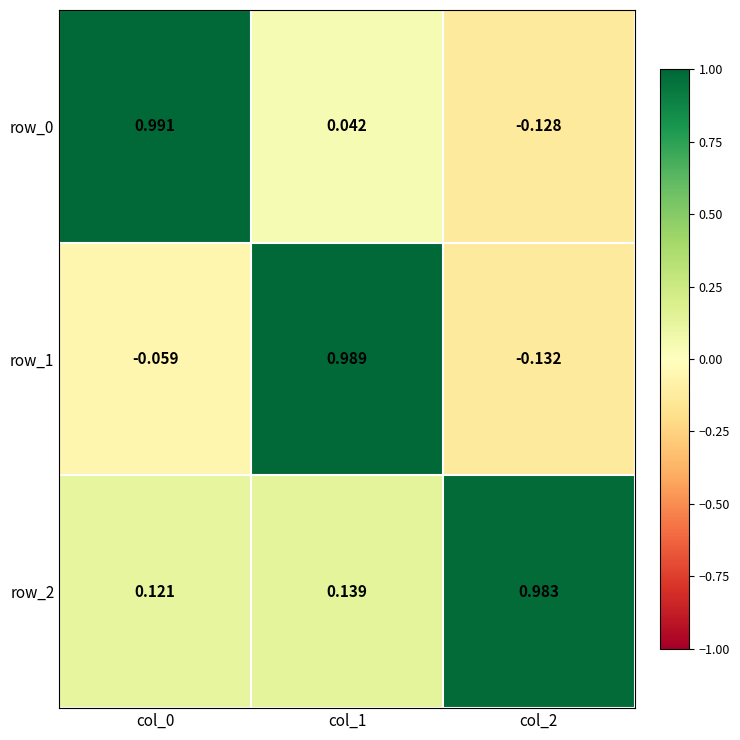

Reading right to left, transcribe all the data shown in this chart.

row_0: col_2=-0.1	col_1=0.0	col_0=1.0
row_1: col_2=-0.1	col_1=1.0	col_0=-0.1
row_2: col_2=1.0	col_1=0.1	col_0=0.1